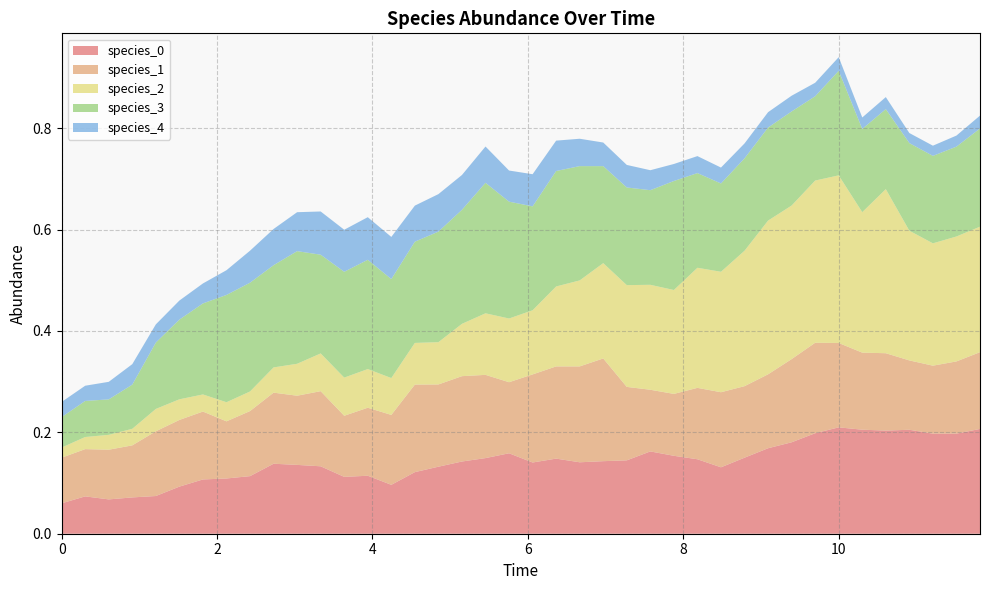

The species_3 series shows 0.2 at 14. True or false?

True